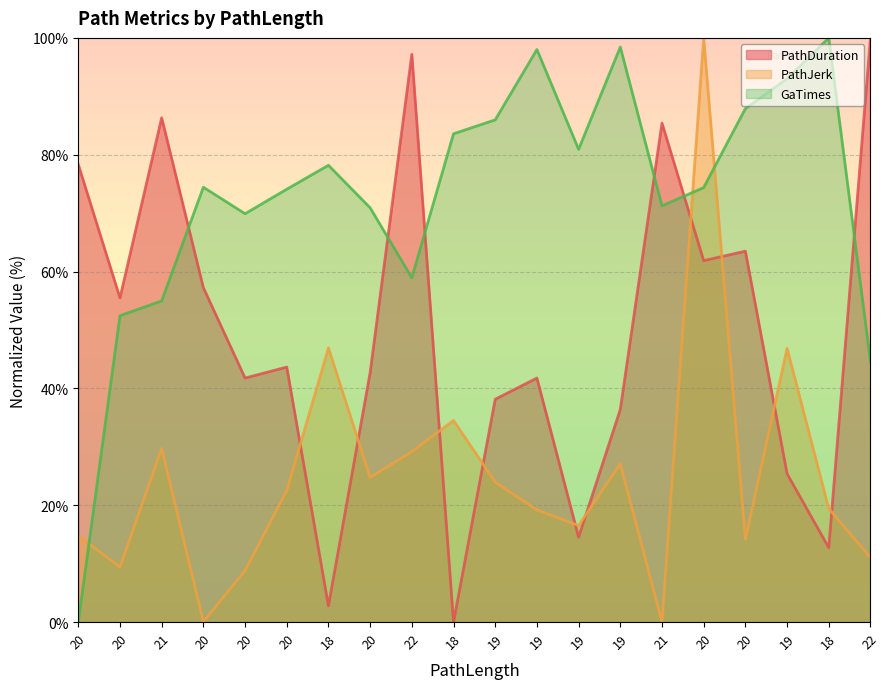

Is it true that GaTimes equals 108.2 at 20?

False